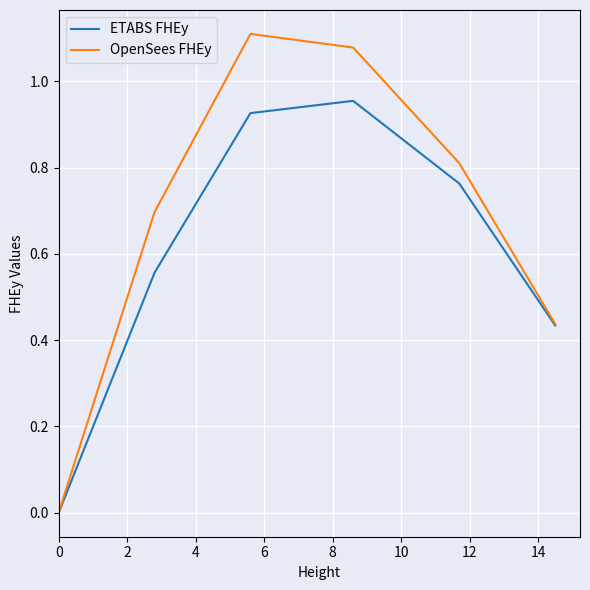

Rank the series by their maximum value, from lowest to highest.

ETABS FHEy, OpenSees FHEy